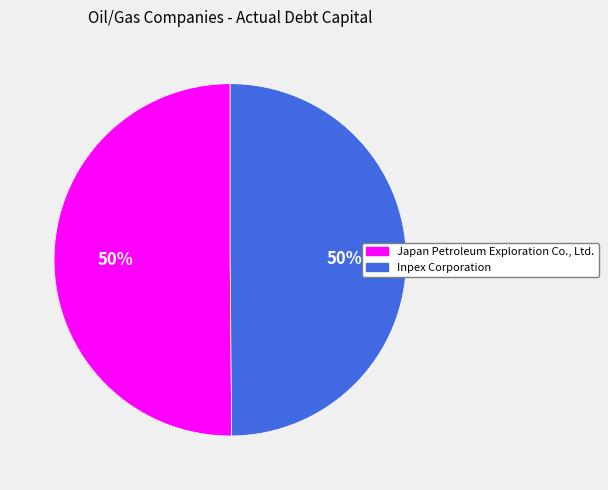

To the nearest percent, what is the combined percentage of Inpex Corporation and Japan Petroleum Exploration Co., Ltd.?

100%